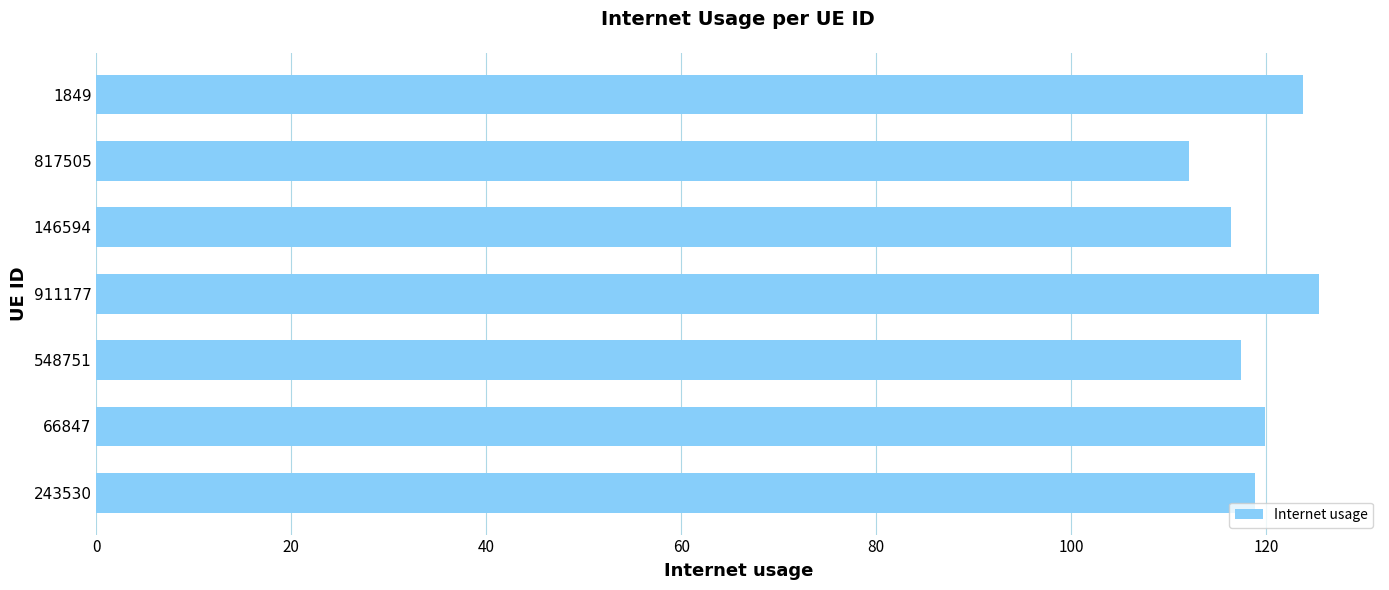

True or false: the data shows 112.1 at 817505.

True